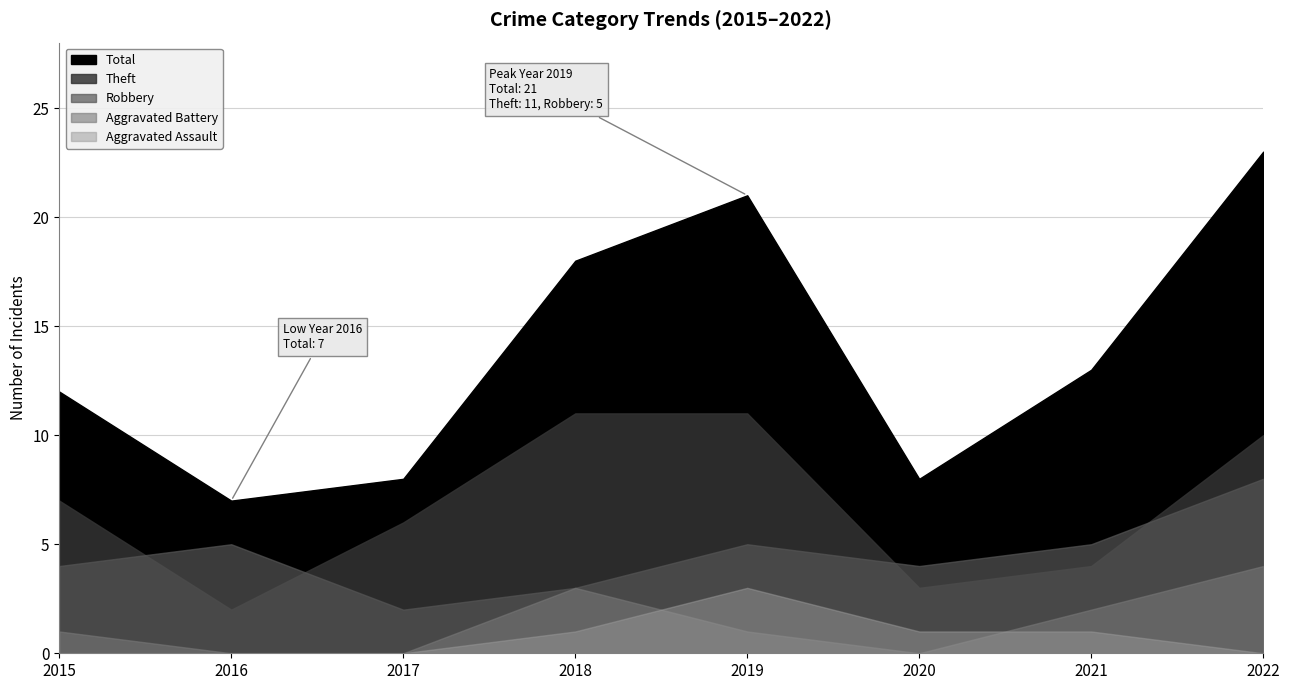

Which series ends up on top after the final intersection of Robbery and Theft?

Theft